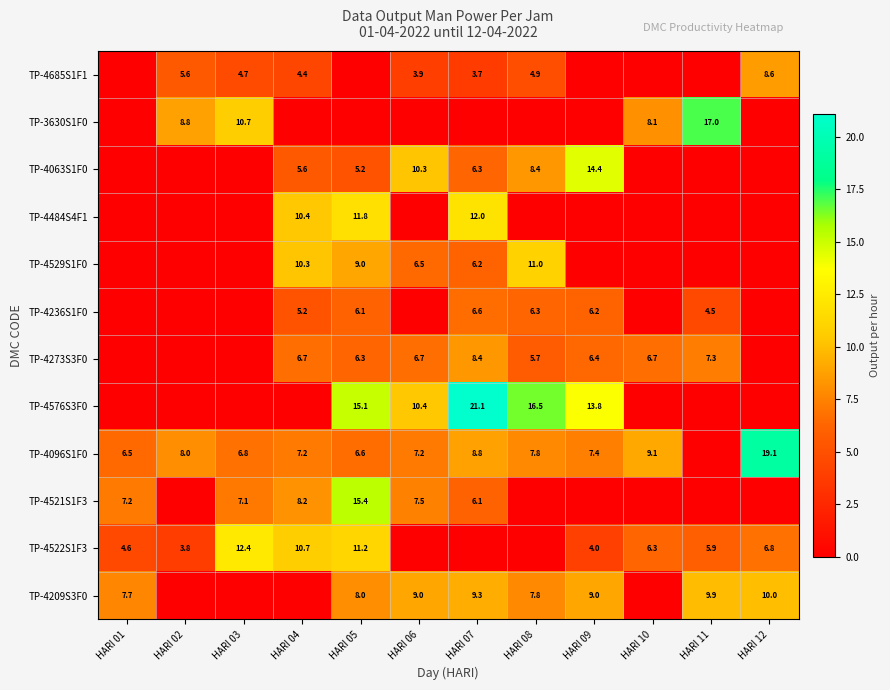

Is it true that TP-4096S1F0 equals 6.8 at HARI 03?

True